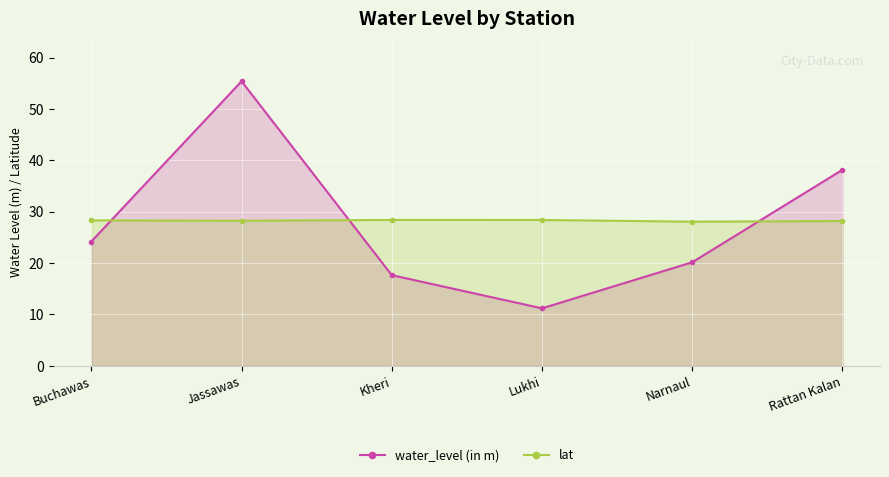

List the labels in order of water_level (in m) value, largest first.

Jassawas, Rattan Kalan, Buchawas, Narnaul, Kheri, Lukhi